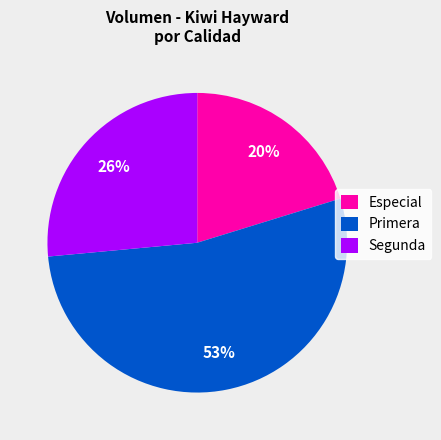

Is it true that Segunda is 38% of the pie?

False